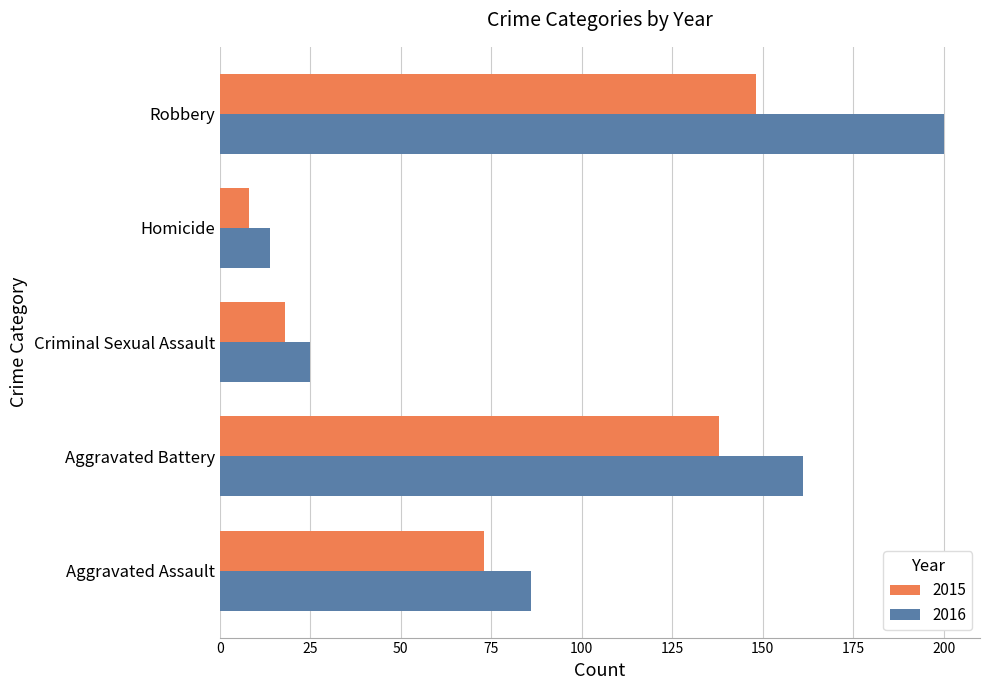

Which series changed the most between Aggravated Assault and Robbery?

2016